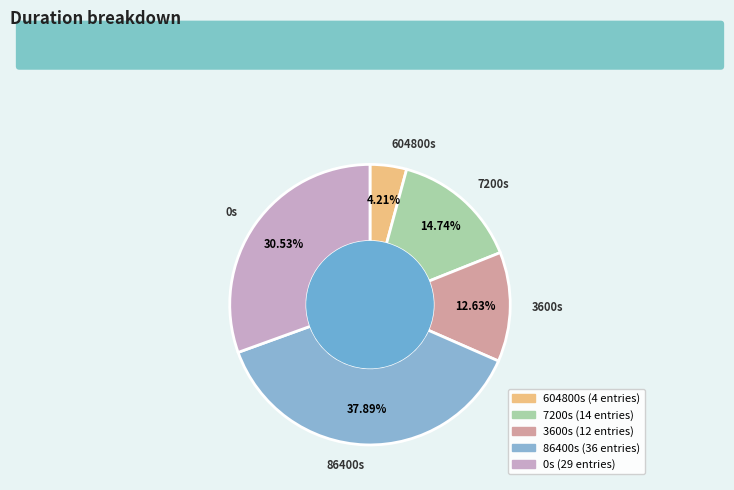

Rank the categories by value from lowest to highest.

604800s, 3600s, 7200s, 0s, 86400s